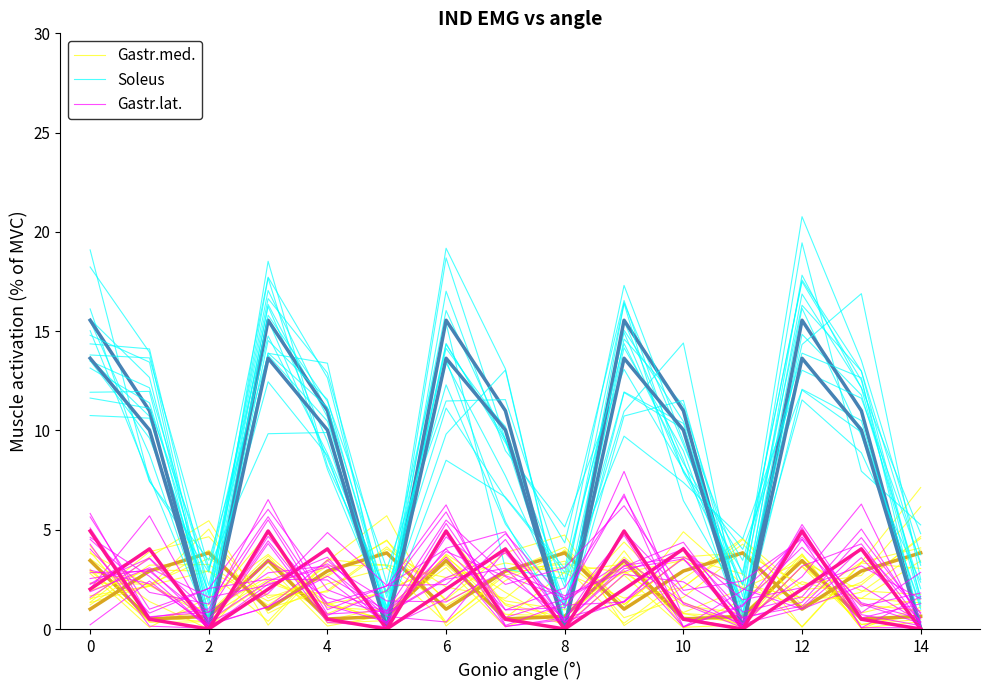

True or false: Gastr.med. (mean) has a value of 3.8 at 14.

True